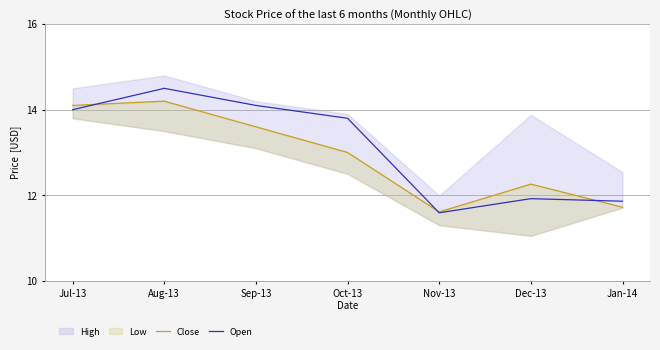

Which has a higher value, Dec-13 or Jan-14?

Dec-13